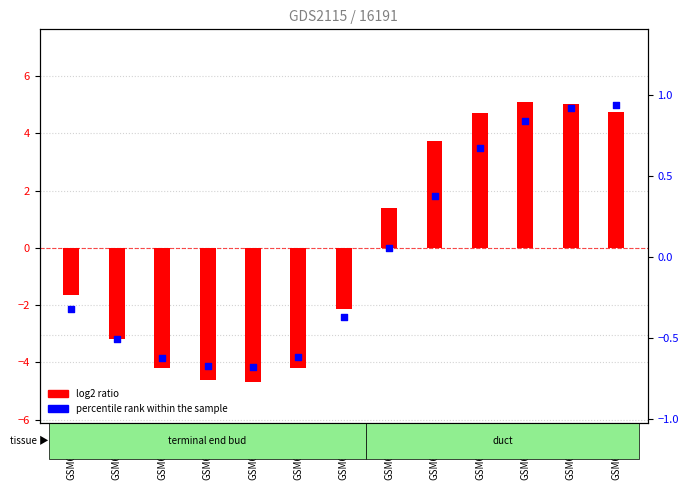

Is the value of percentile rank within the sample at GSM65265 greater than the value of log2 ratio at GSM65266?

Yes